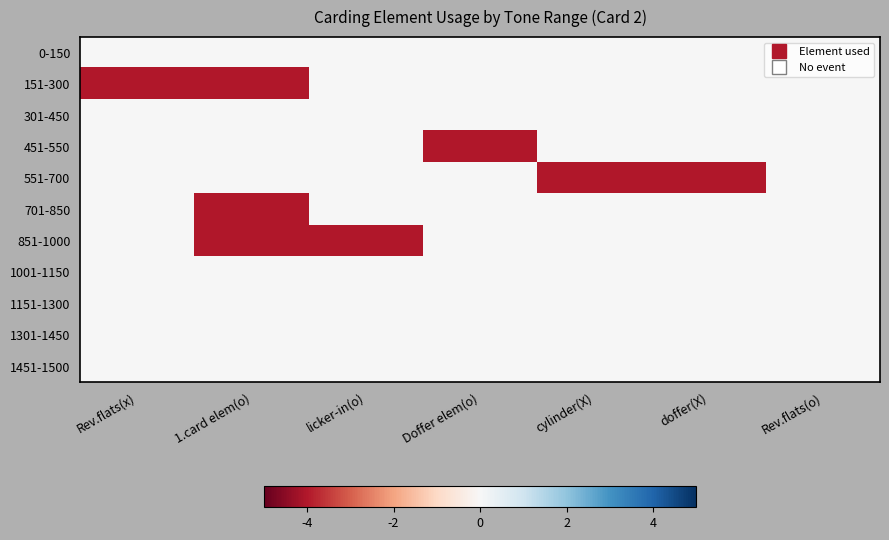

At how many categories does at least one series exceed -2?

7